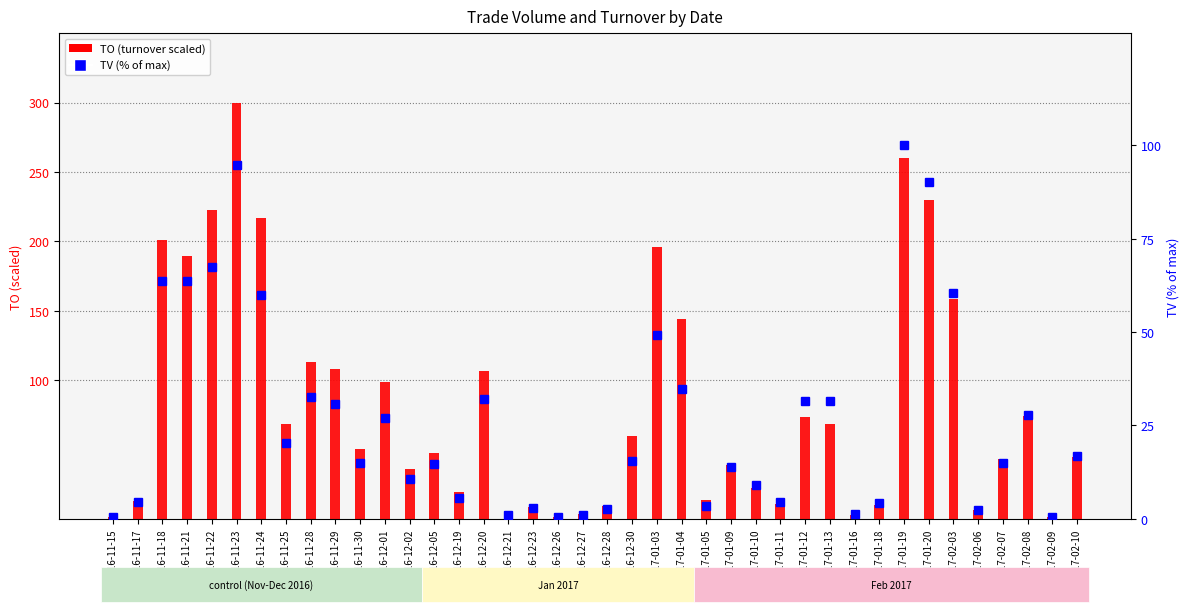

Rank the series by their average value, from lowest to highest.

TV (% of max), TO (turnover)